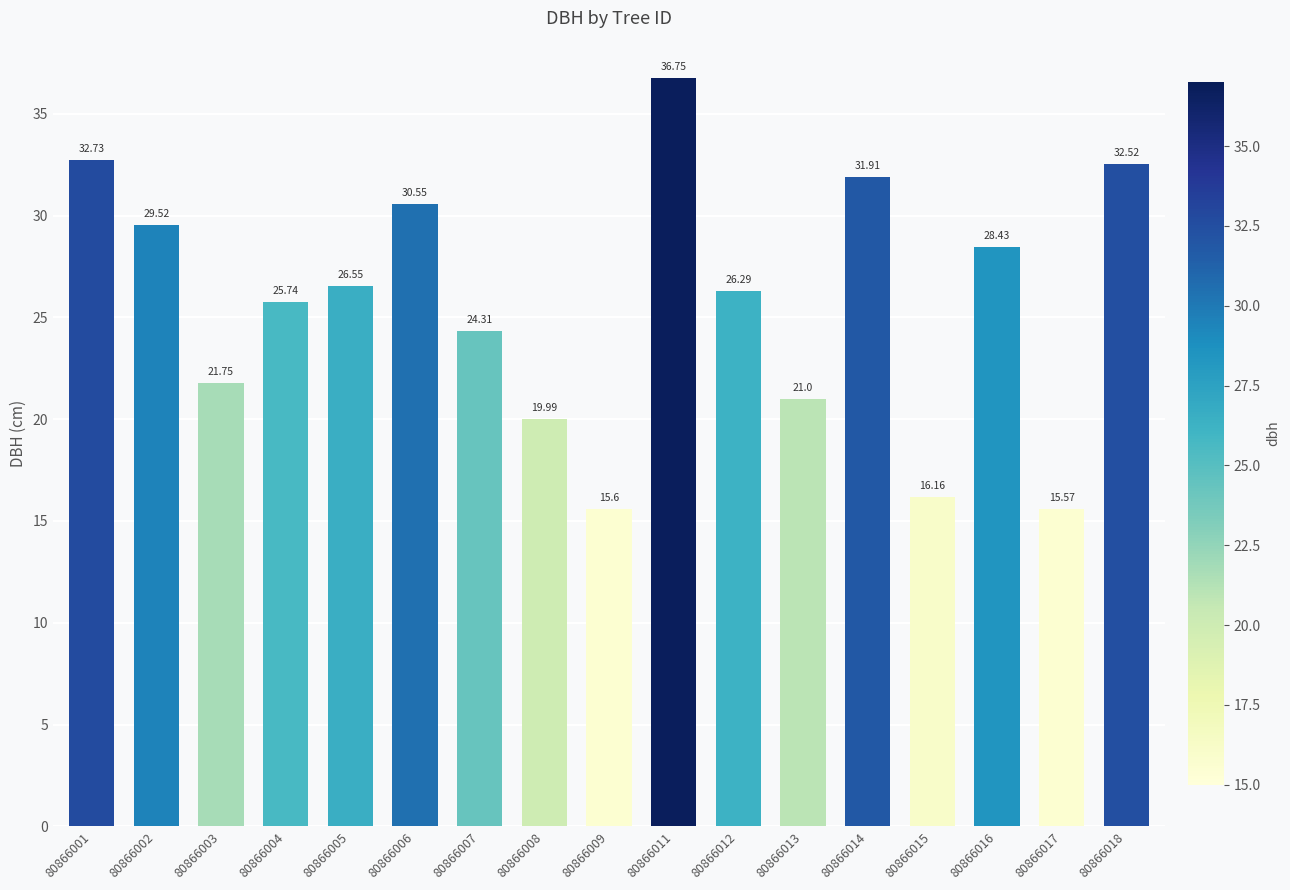

True or false: the data shows 21.8 at 80866003.

True